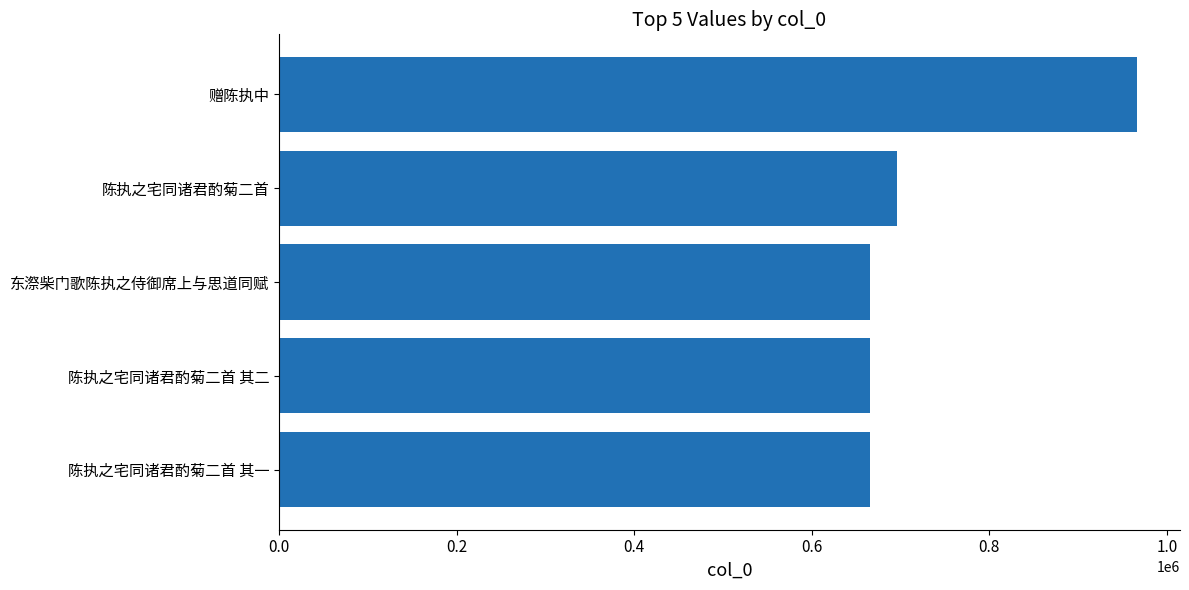

What is the difference between the second highest and minimum values?

31127